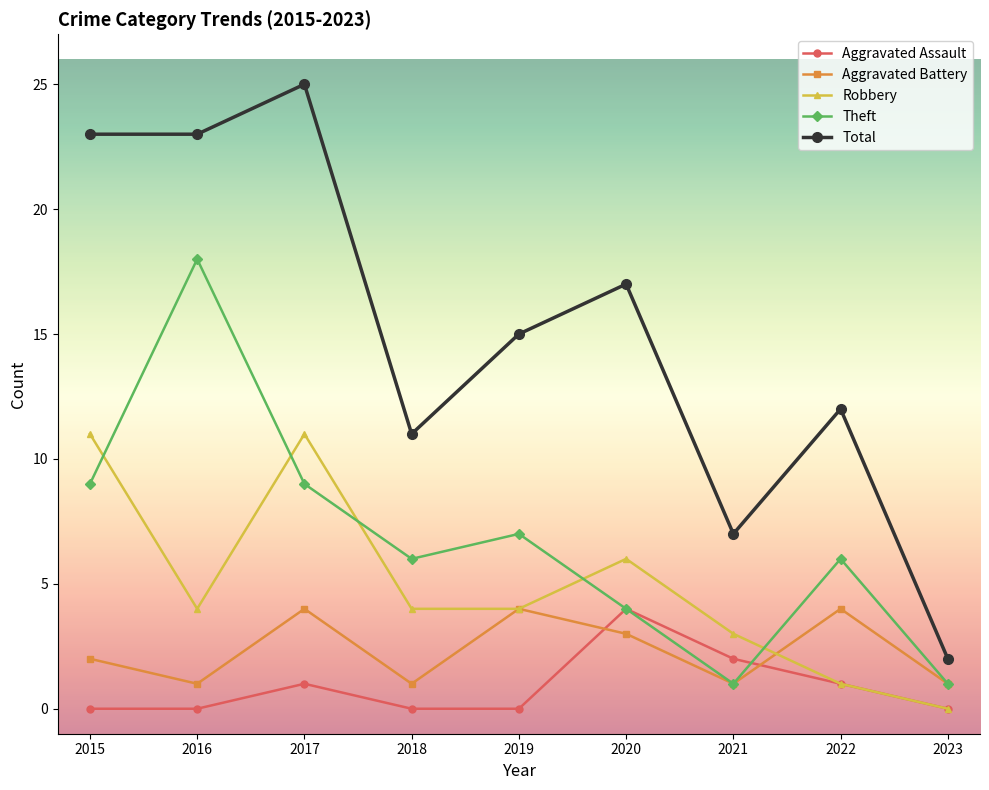

True or false: Robbery and Total intersect in this chart.

False